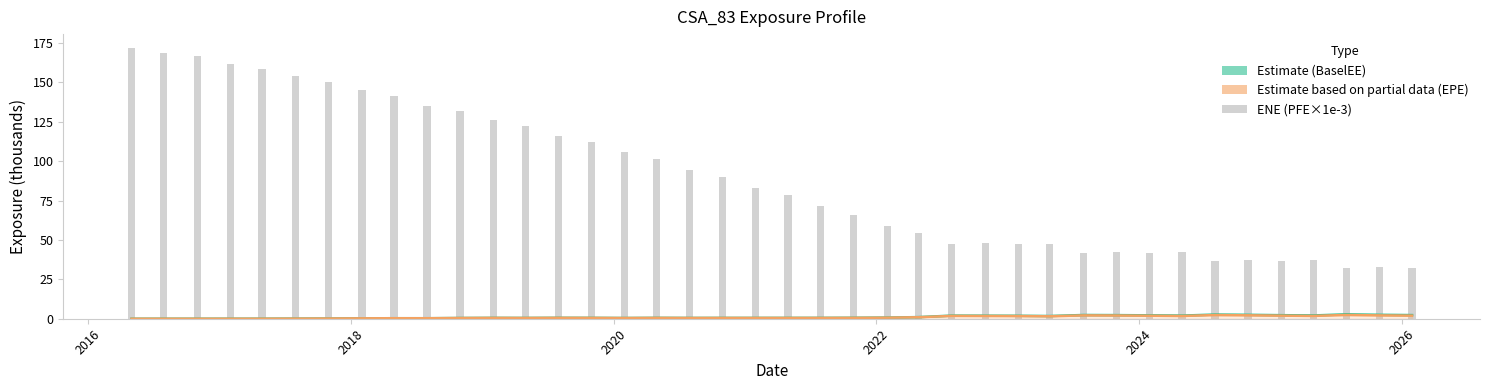

Rank the series by their maximum value, from highest to lowest.

ENE (PFE/1000), Estimate (BaselEE/1000), EPE/1000